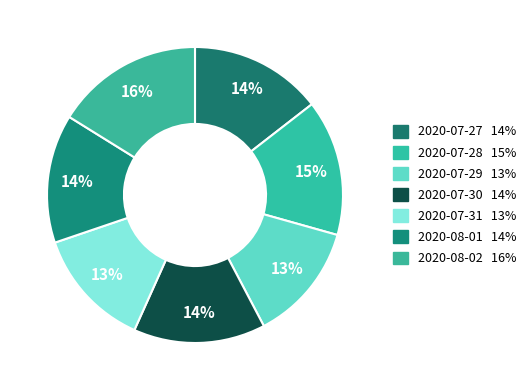

To the nearest percent, what portion does 2020-08-01 represent?

14%